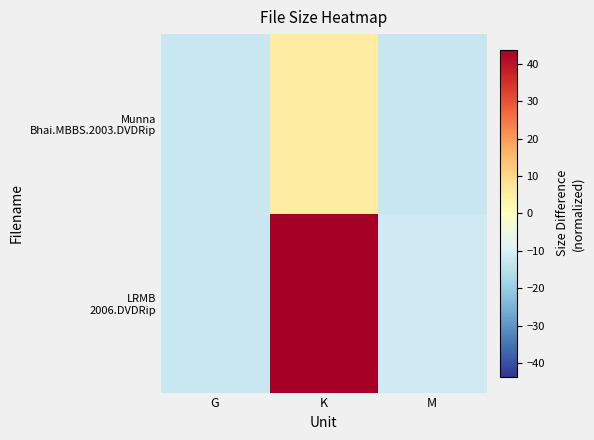

Which label corresponds to the largest value in the chart?

K